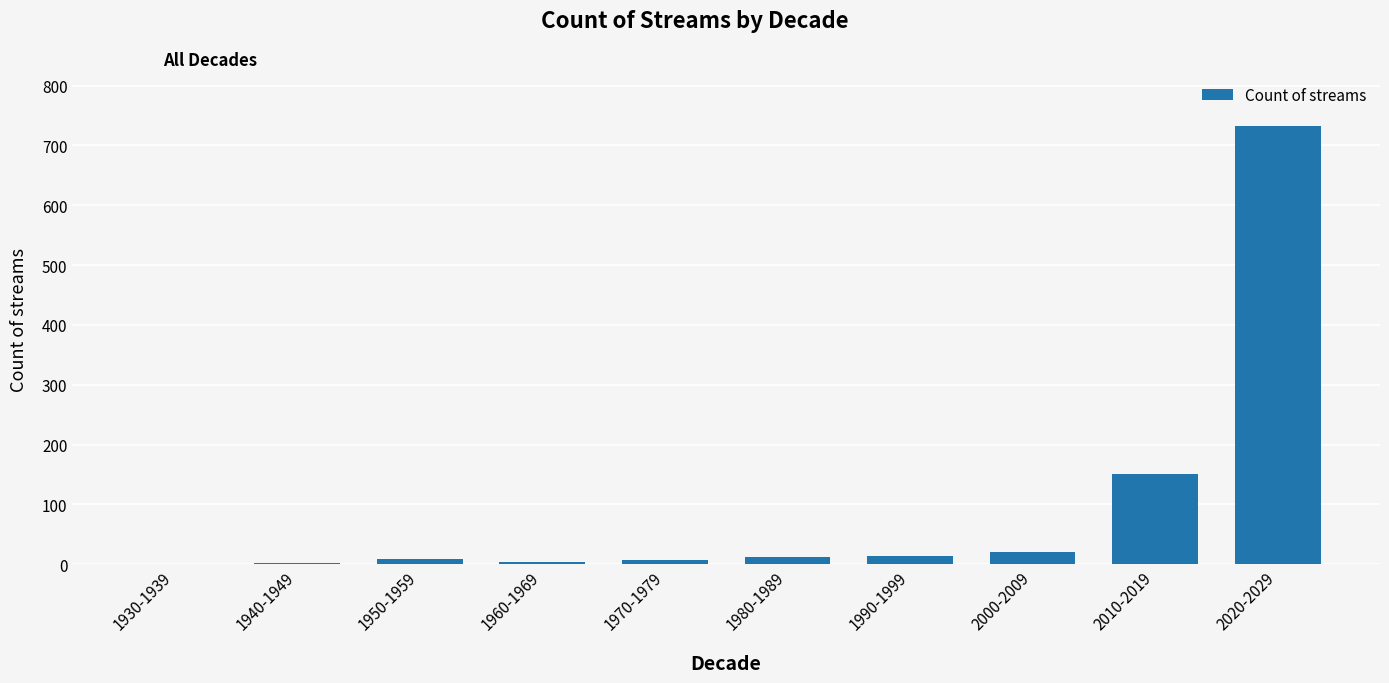

What is the maximum value shown in the chart?

733